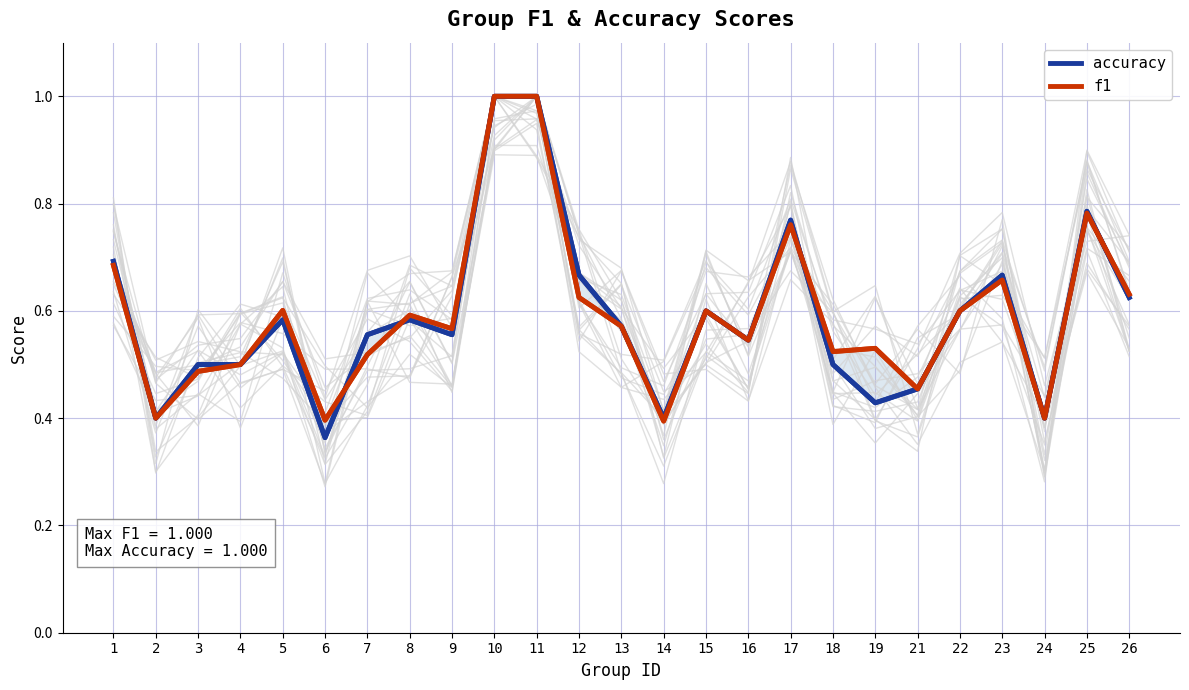

The accuracy series shows 1.0 at 9. True or false?

False